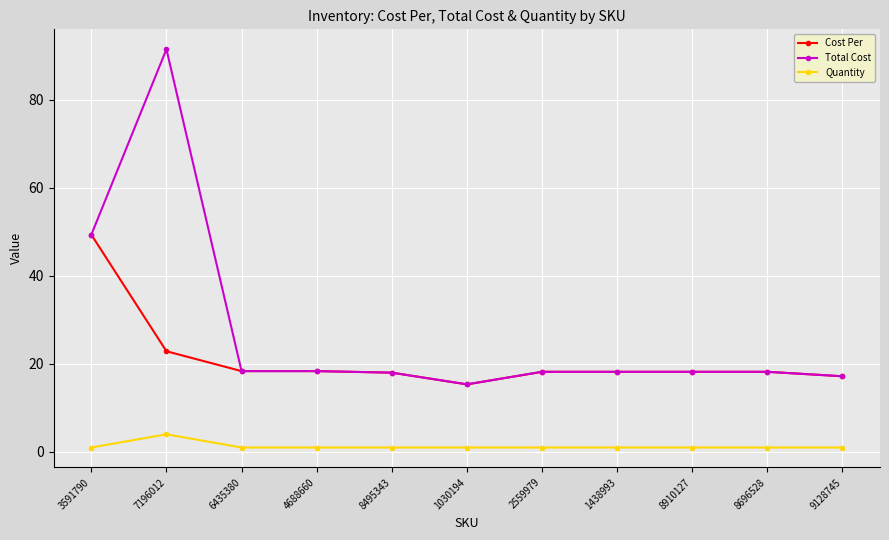

Is the value of Quantity at 2559979 greater than the value of Total Cost at 8696528?

No